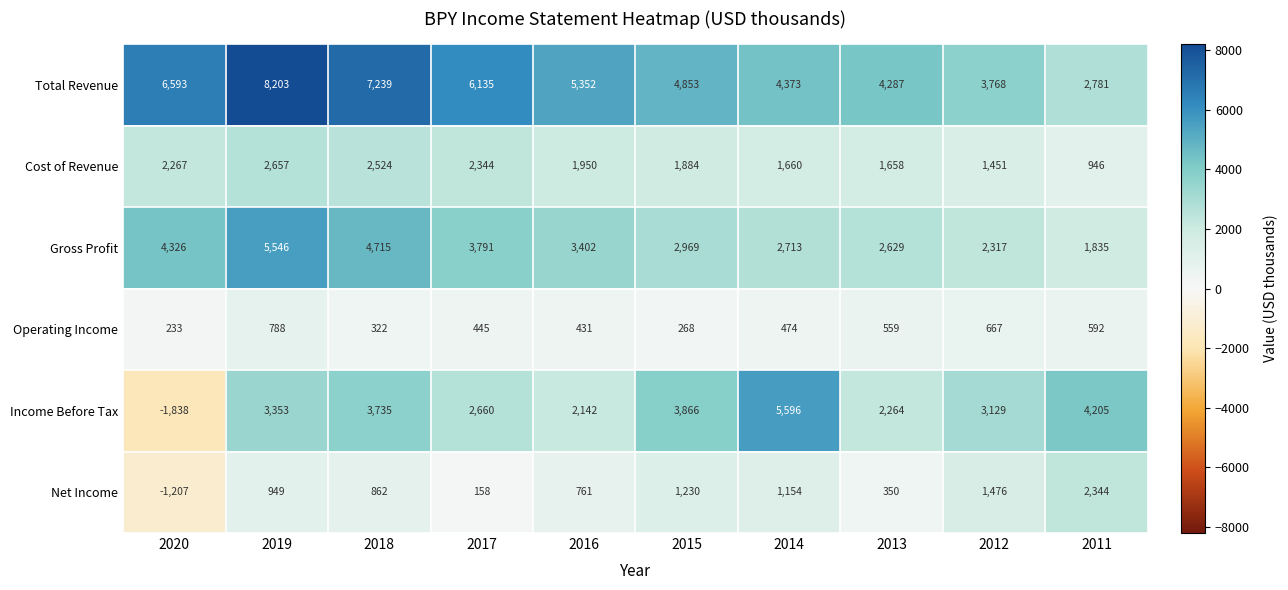

The Income Before Tax series shows 3648 at 2014. True or false?

False